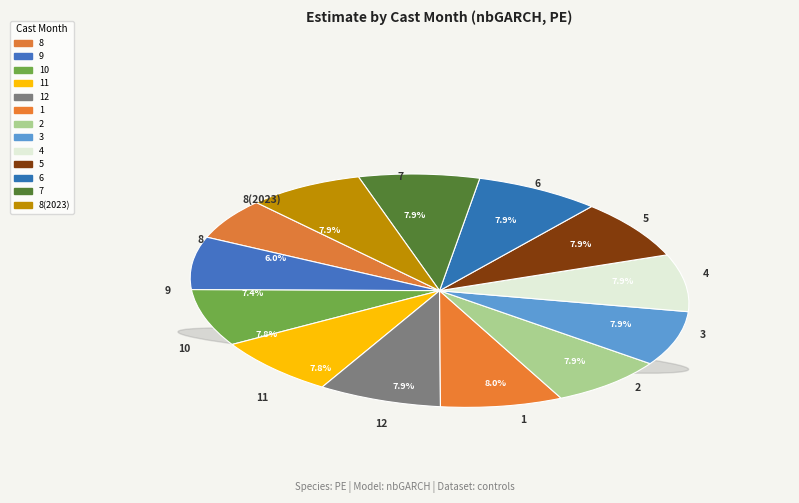

Is there any slice that represents more than half of the pie?

No